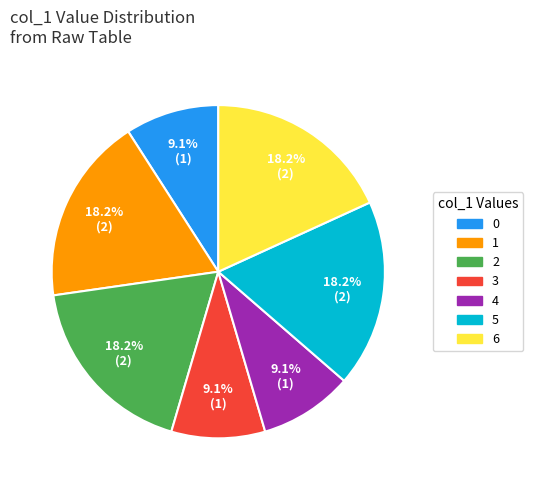

Combined, do 4 and 2 account for over 50%?

No